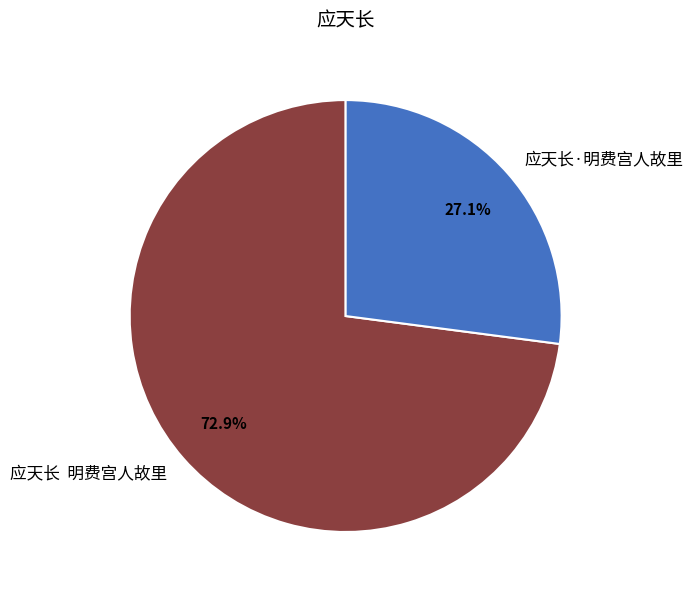

Rank the categories by value from highest to lowest.

应天长 明费宫人故里, 应天长·明费宫人故里